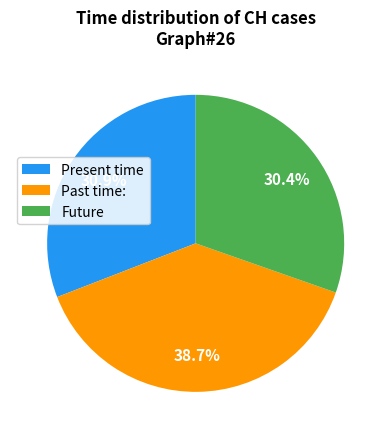

How many segments does this pie chart have?

3